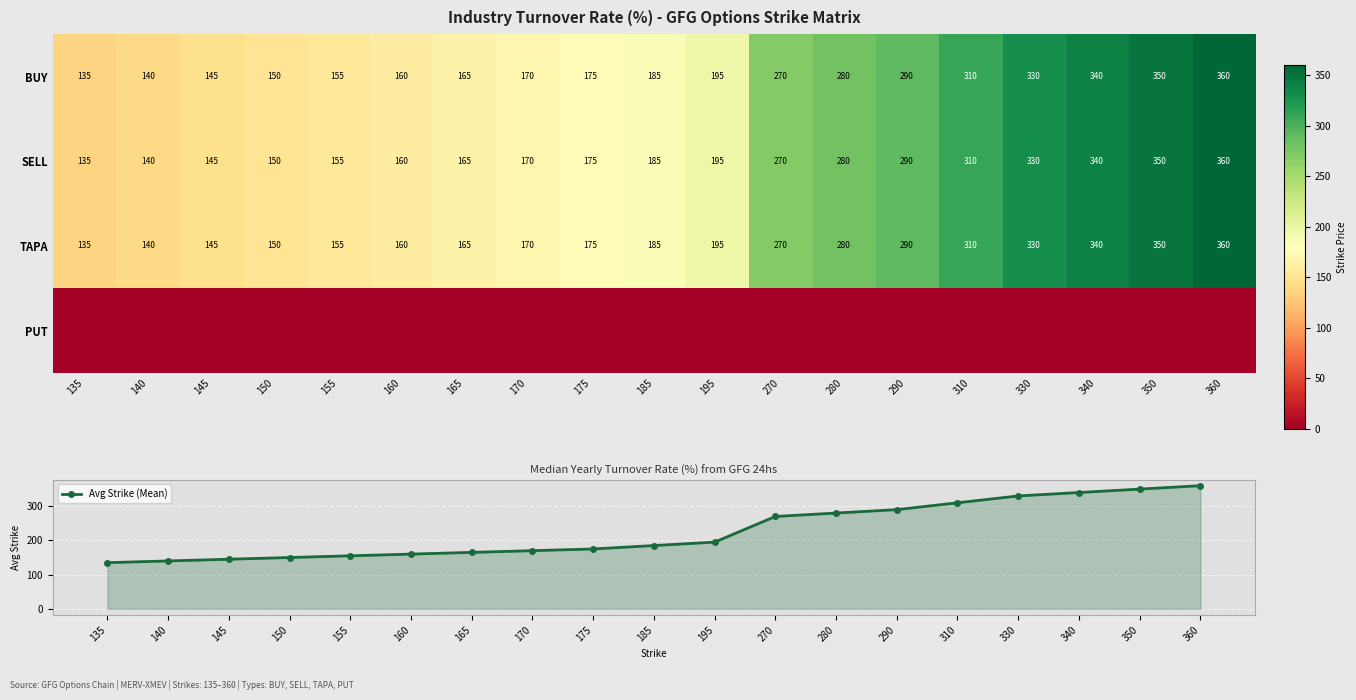

What is the average value of the SELL series?

227